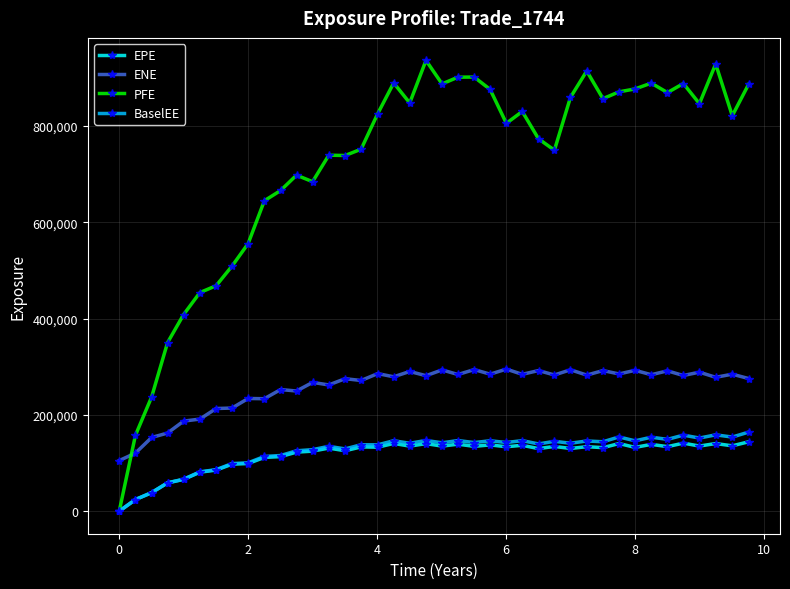

True or false: BaselEE and ENE cross at least once.

False